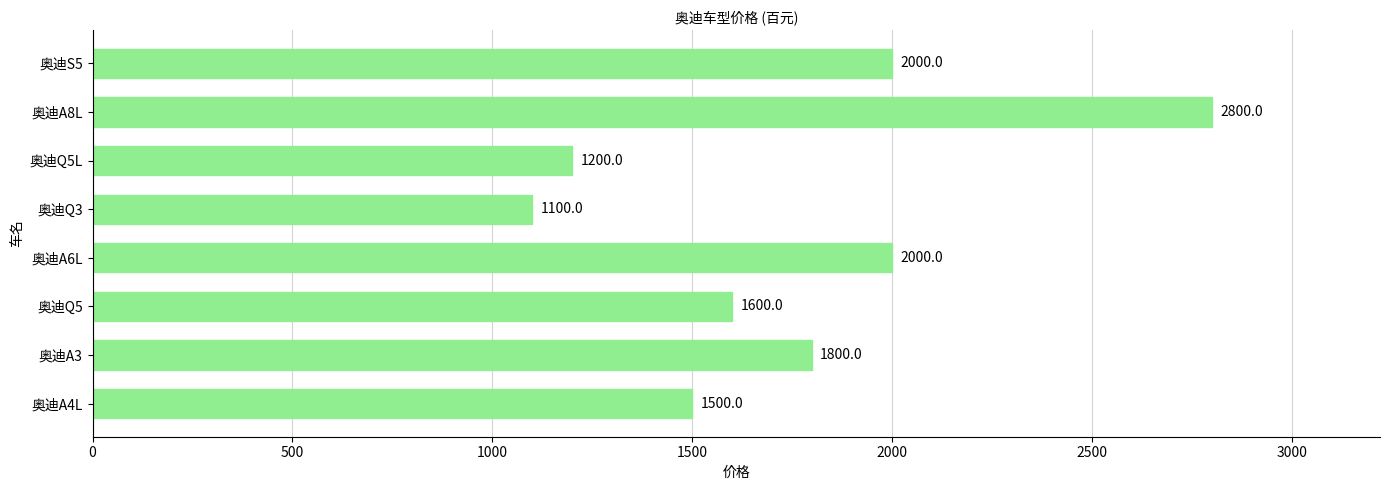

What is the change in value from 奥迪Q5 to 奥迪A8L?

+1200